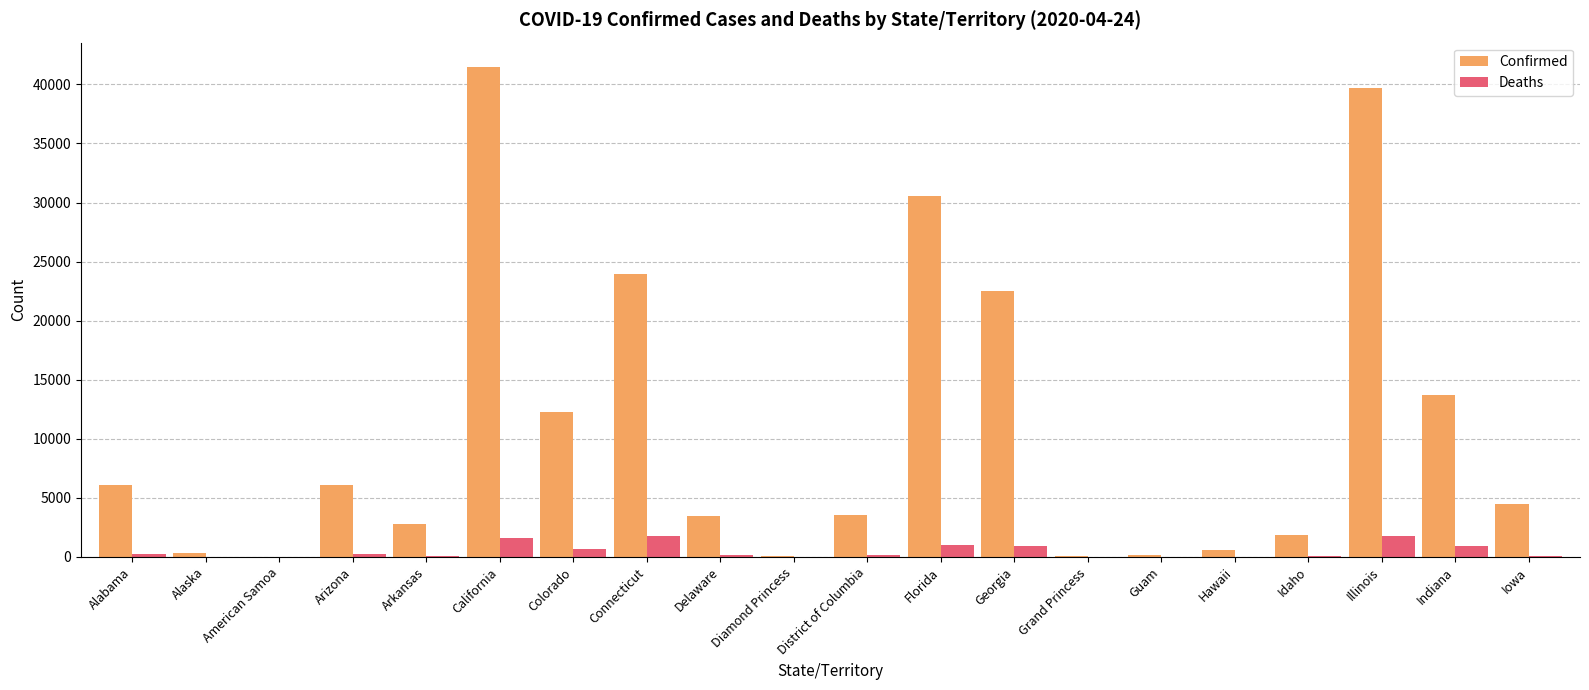

What is the highest value of the Confirmed series?

41463